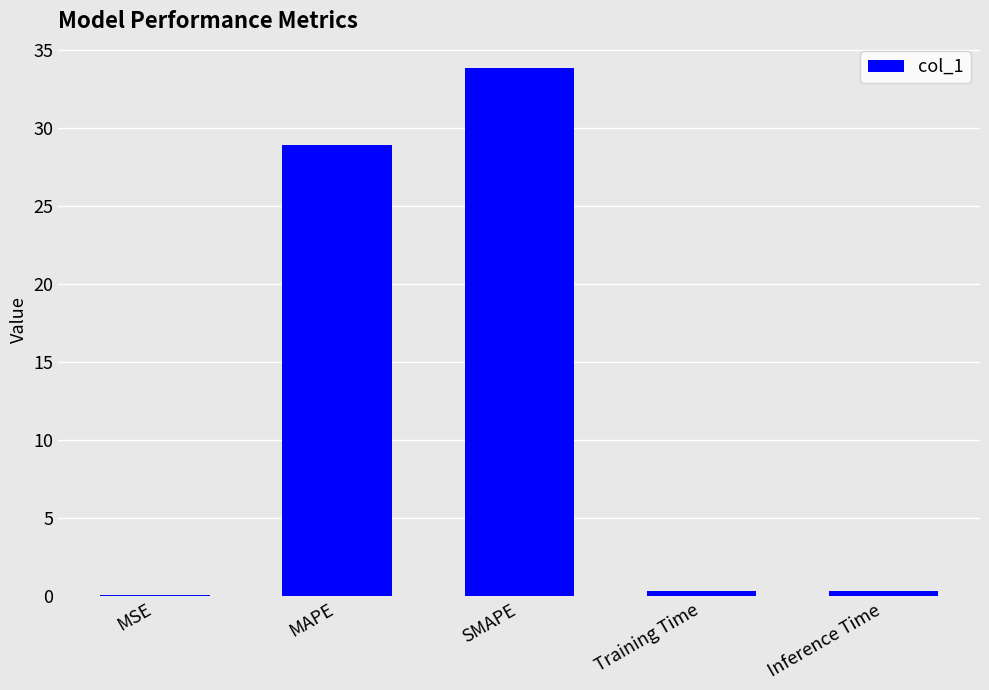

Which label corresponds to the largest value in the chart?

SMAPE